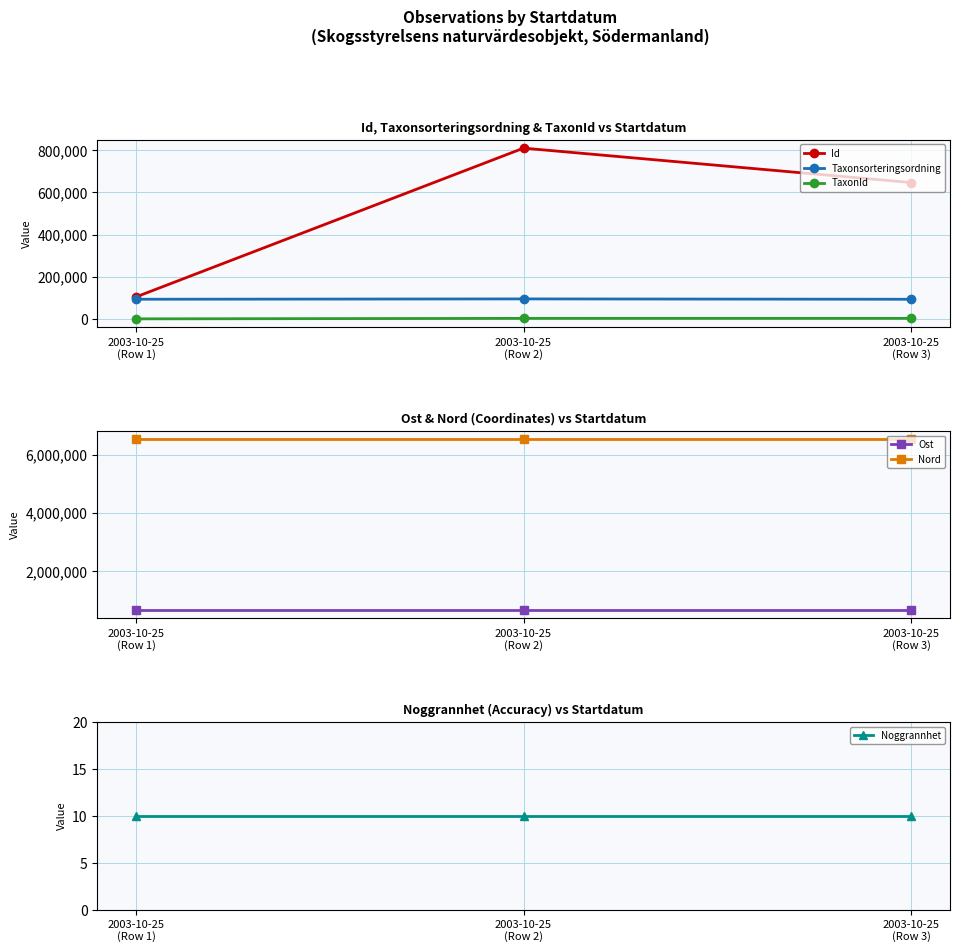

Reading right to left, list all the values displayed in this chart.

Id: 646685.0	809872.0	104274.0
Taxonsorteringsordning: 93146.0	94838.0	93235.0
TaxonId: 2666.0	2569.0	210.0
Ost: 659856.9	659856.9	659856.9
Nord: 6533079.7	6533079.7	6533079.7
Noggrannhet: 10.0	10.0	10.0